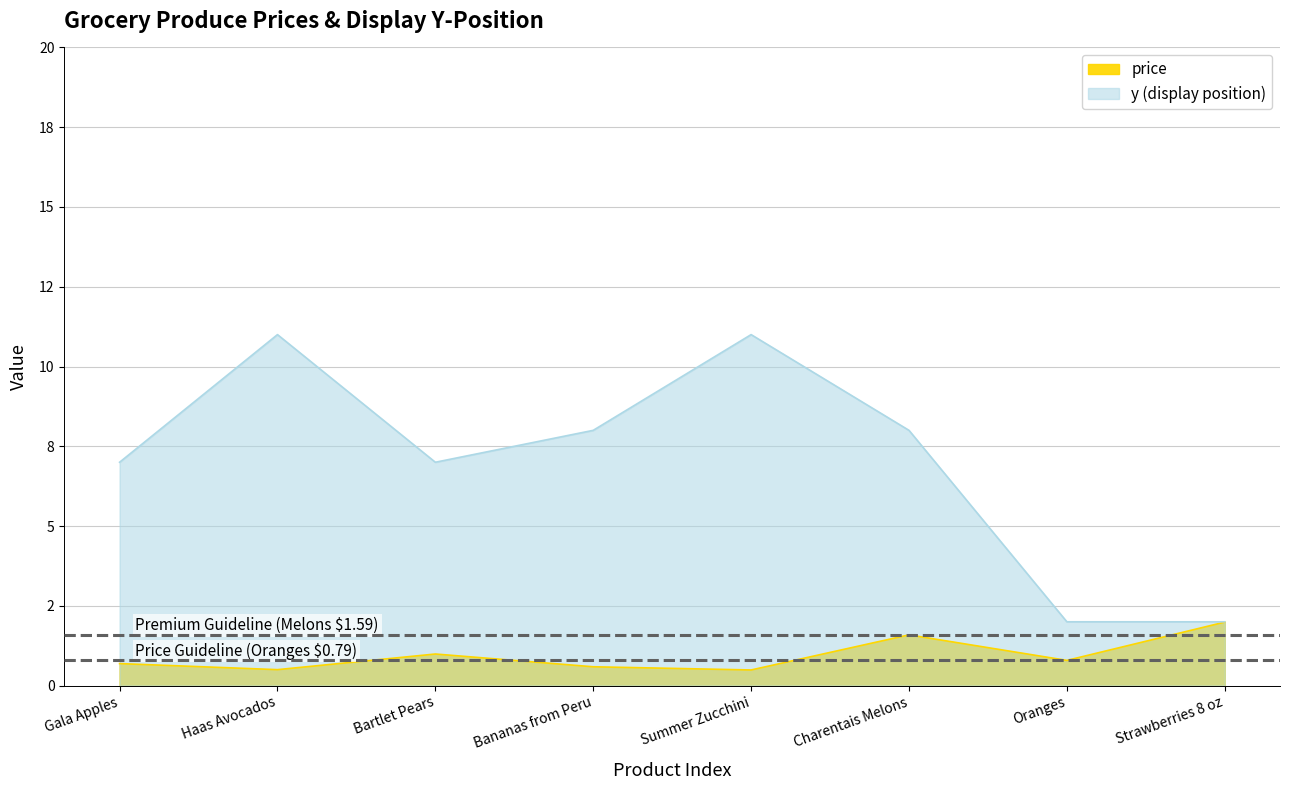

What is the label of the 7th point from the right?

Haas Avocados